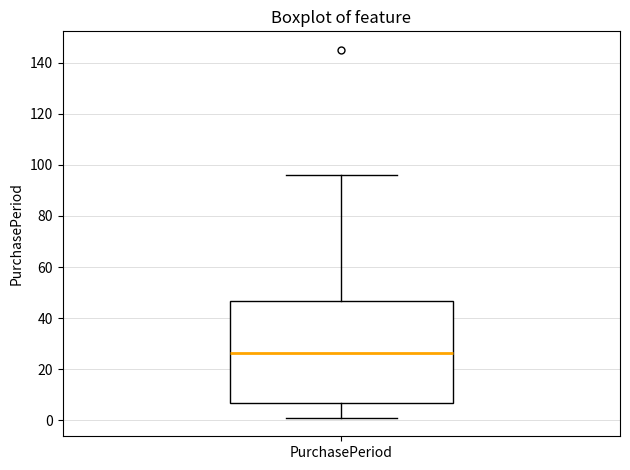

Transcribe this box plot: give where the median line is, the range the box spans, and where the two whiskers end, as read against the y-axis. The values are not printed on the chart, so give them approximately, as read against the axis.

median 26, box 8 to 46, whiskers 2 to 96